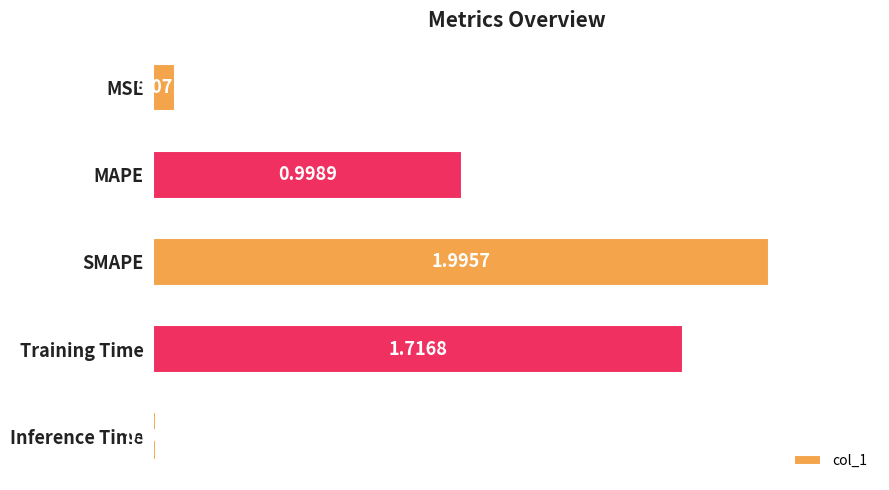

What is the label of the 2nd bar from the top?

MAPE